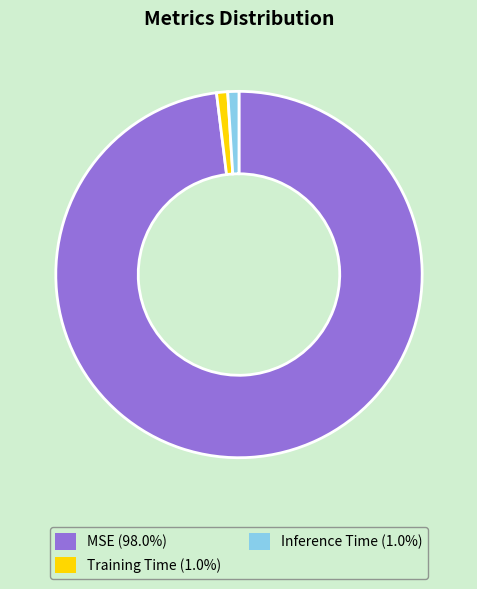

Is there any slice that represents more than half of the pie?

Yes